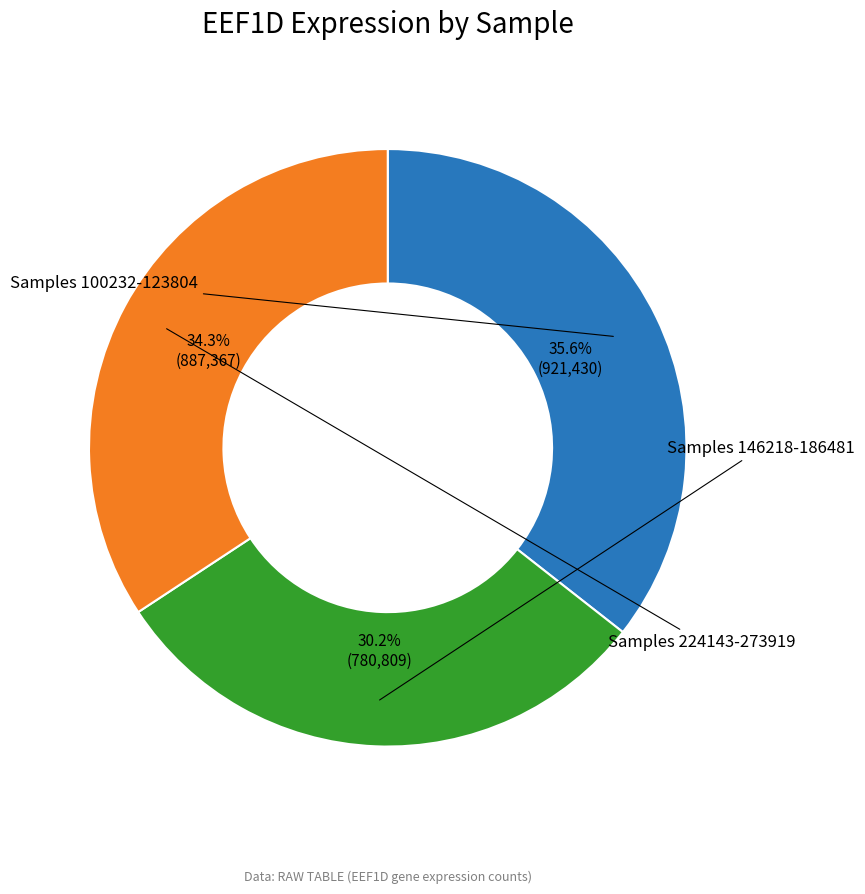

Is there any slice that represents more than half of the pie?

No